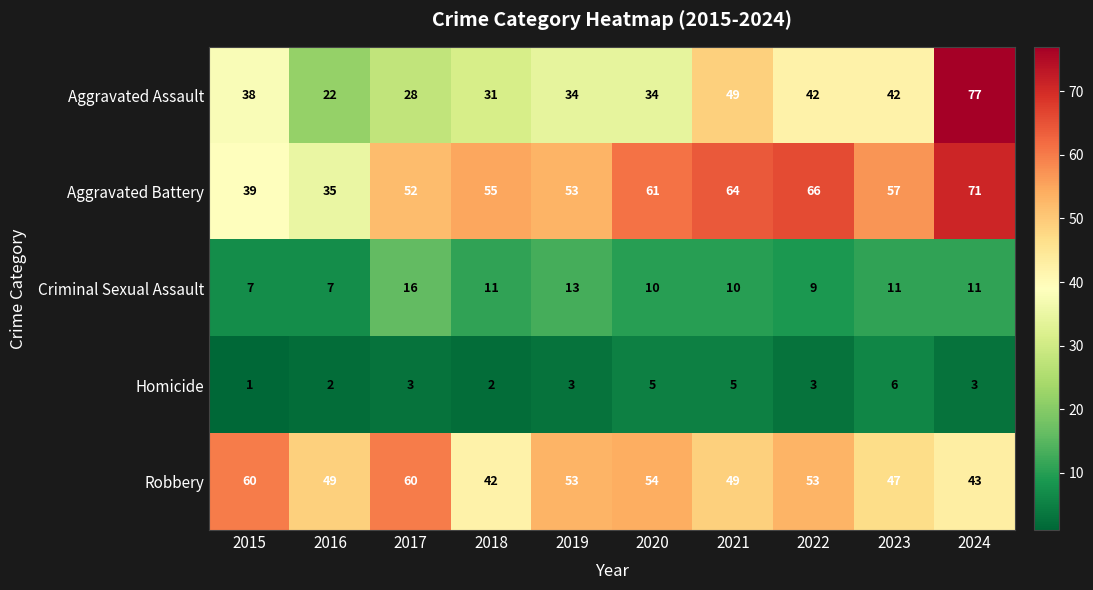

What is the average value of the Robbery series?

51